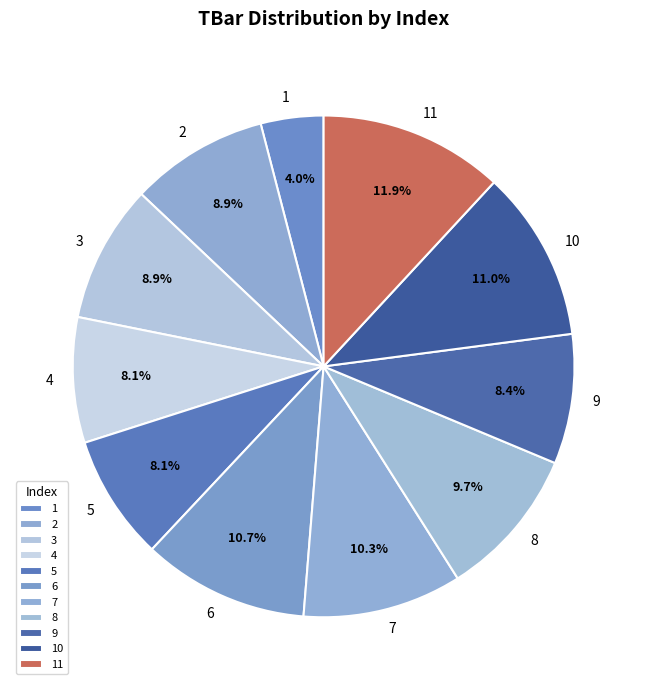

The 11 slice represents 12% of the pie. True or false?

True